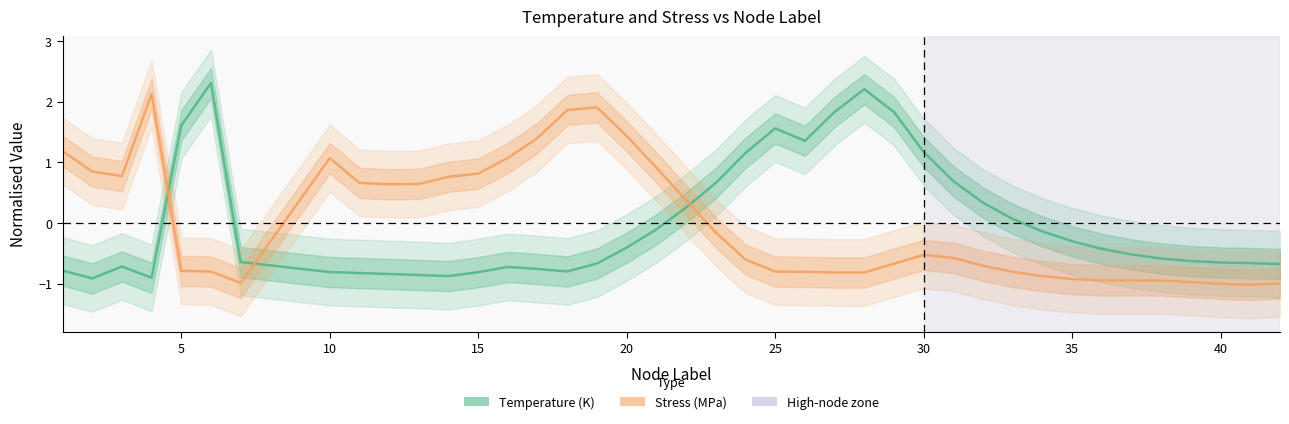

Is it true that Temperature equals -1.3 at 5?

False